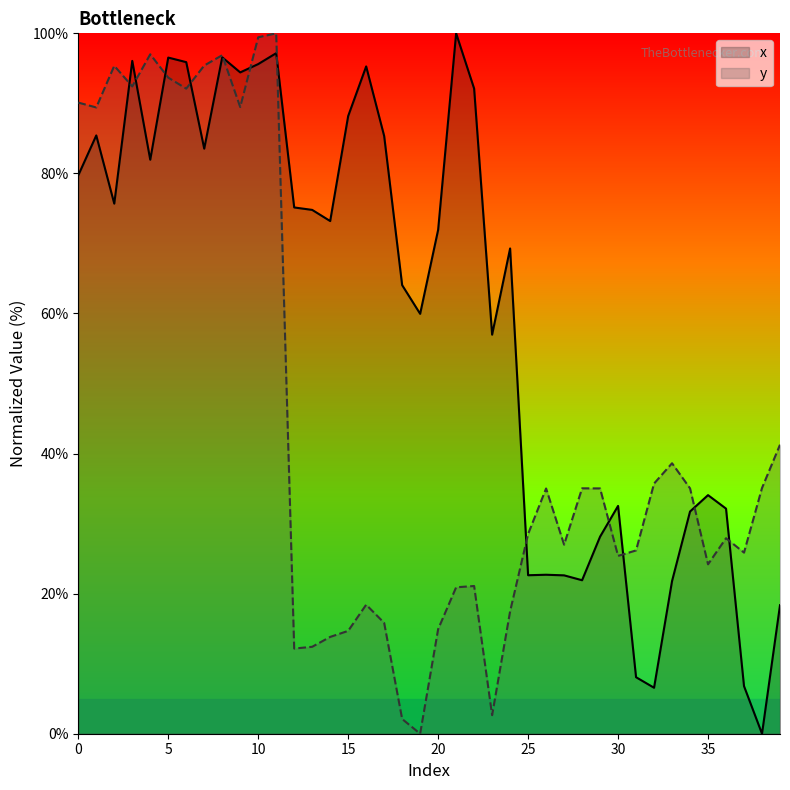

At which category does y reach its first local peak?

2